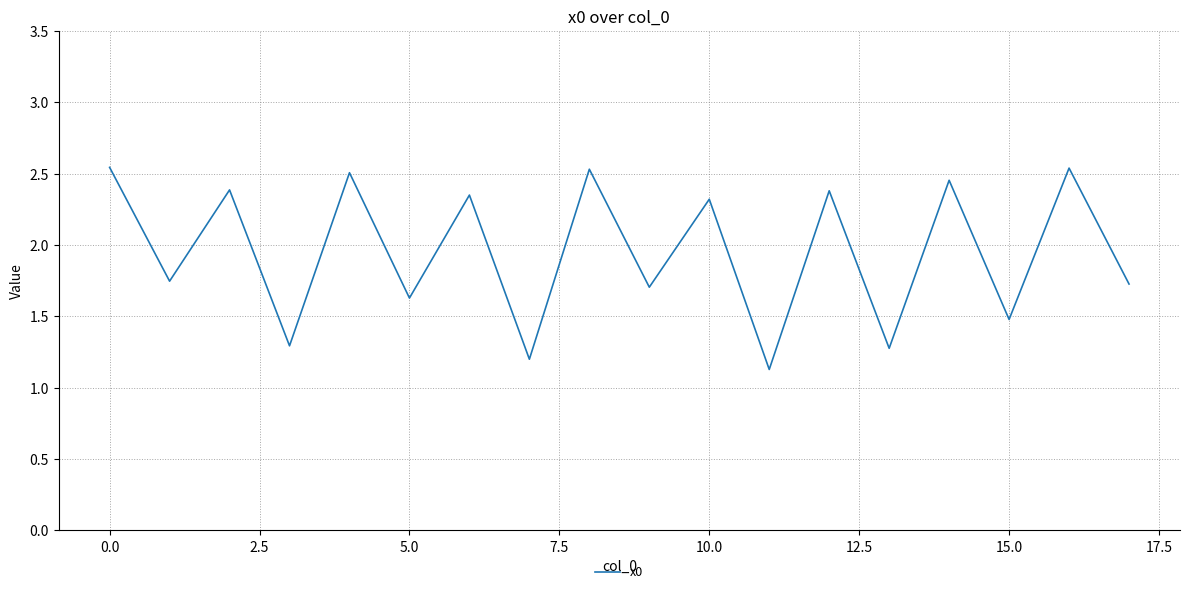

What is the difference between the maximum and minimum values?

1.4